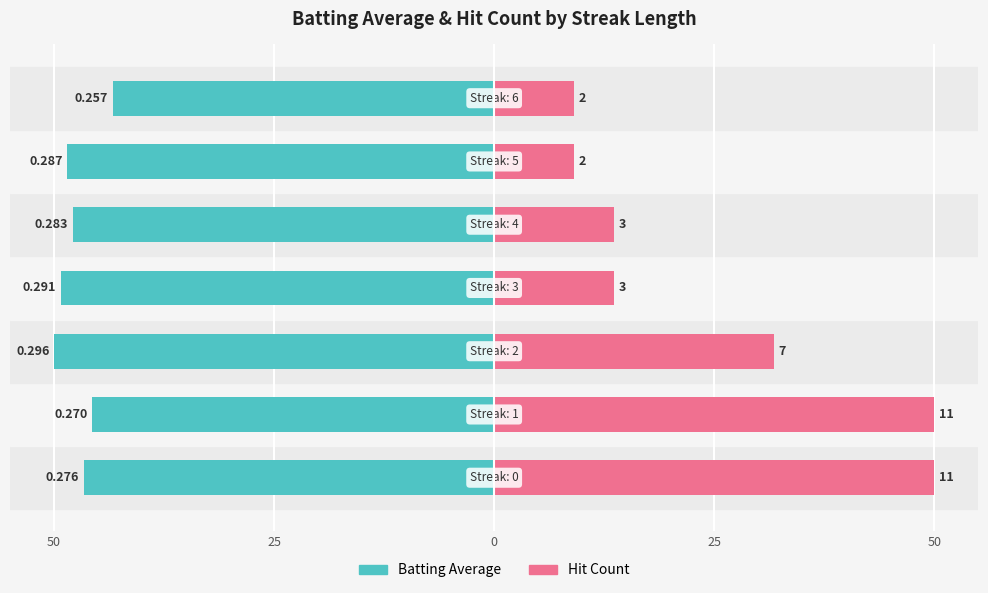

How many values in the Batting Average series exceed -47?

3